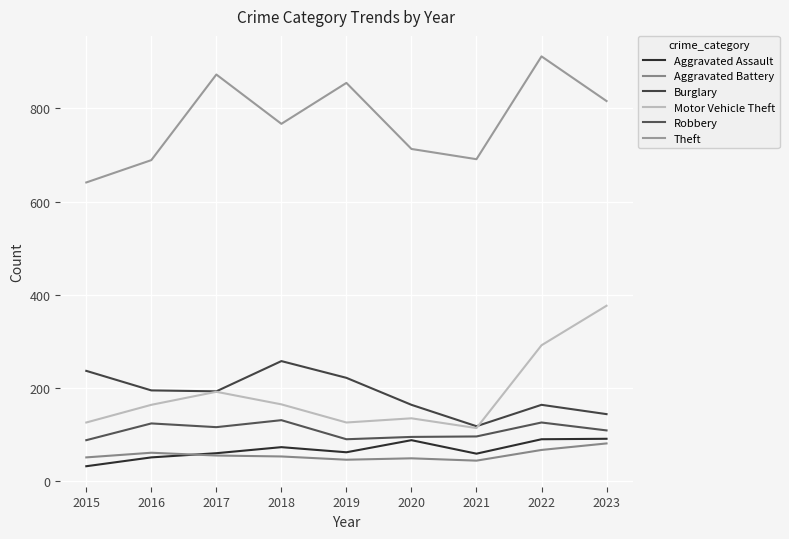

Which has a higher value, 2019 or 2021?

2019